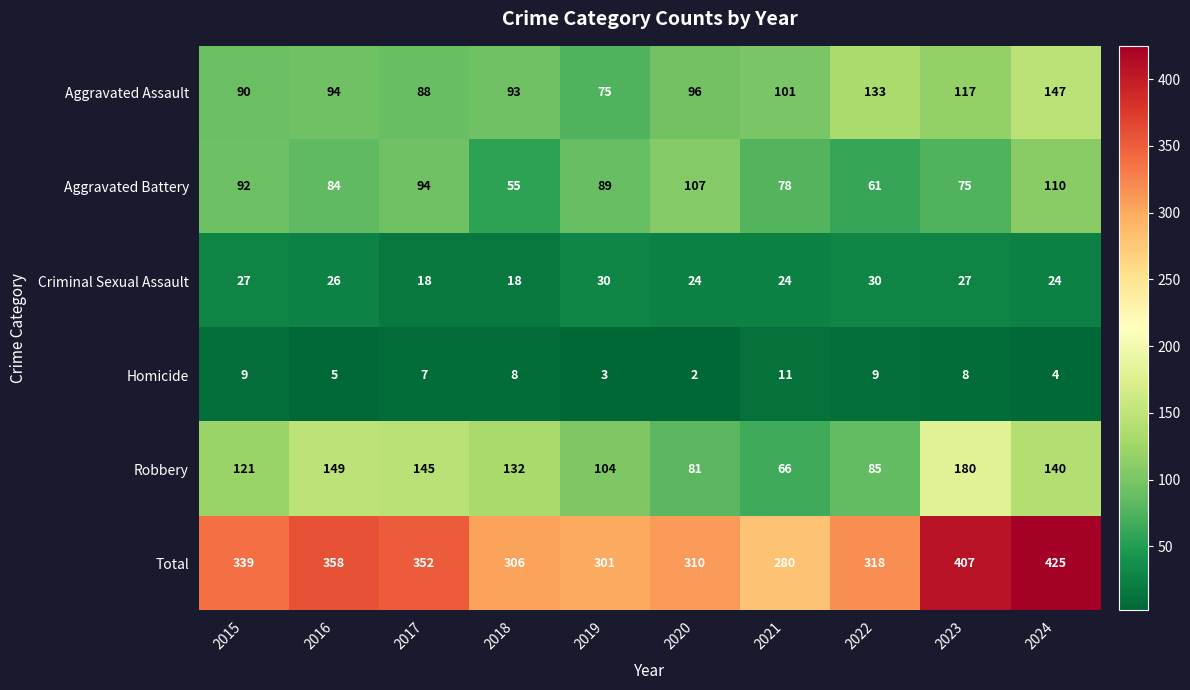

What is the greatest value displayed?

425